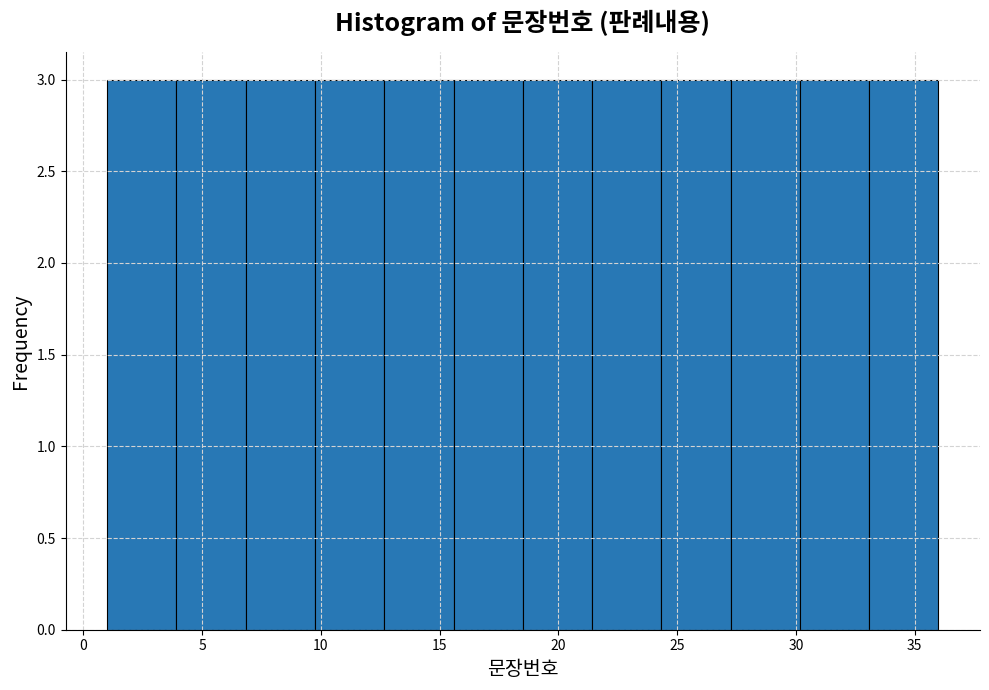

What is the height of the bar covering 27.5 to 30.0 on the x-axis? Neither the bar edges nor the heights are printed on the chart, so give them approximately, as read against the axes.

3